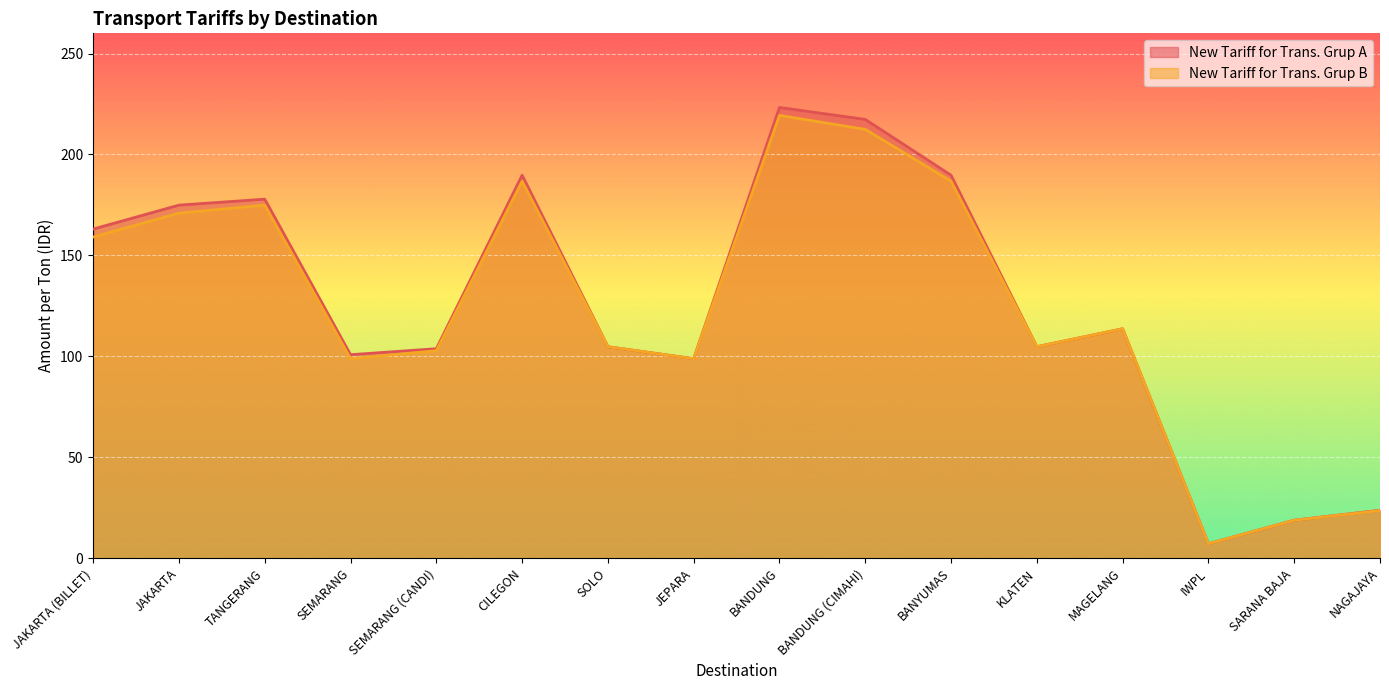

In New Tariff for Trans. Grup B, how many points are lower than both neighbors (excluding endpoints)?

4